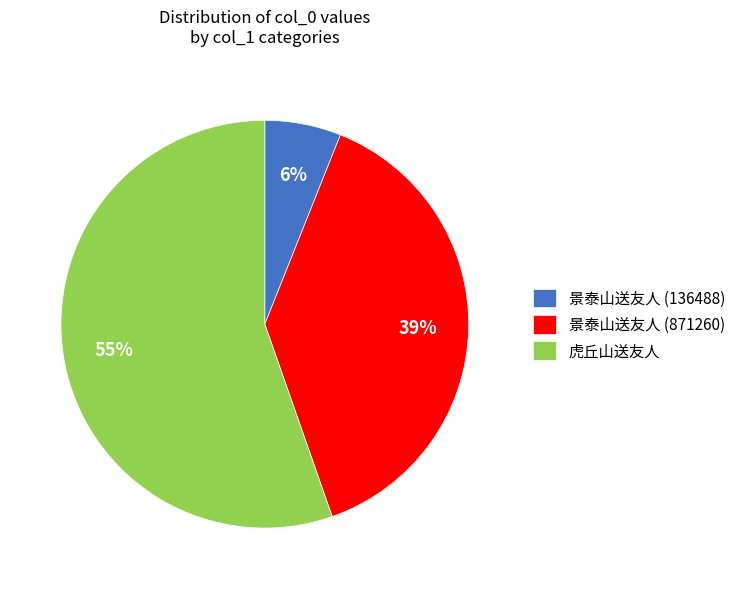

To the nearest percent, what is the combined percentage of 景泰山送友人 (136488) and 景泰山送友人 (871260)?

45%